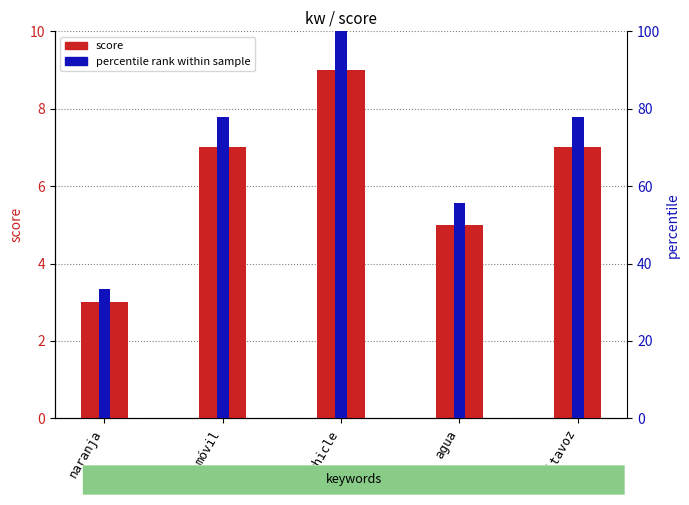

Does the chart contain stacked bars?

No